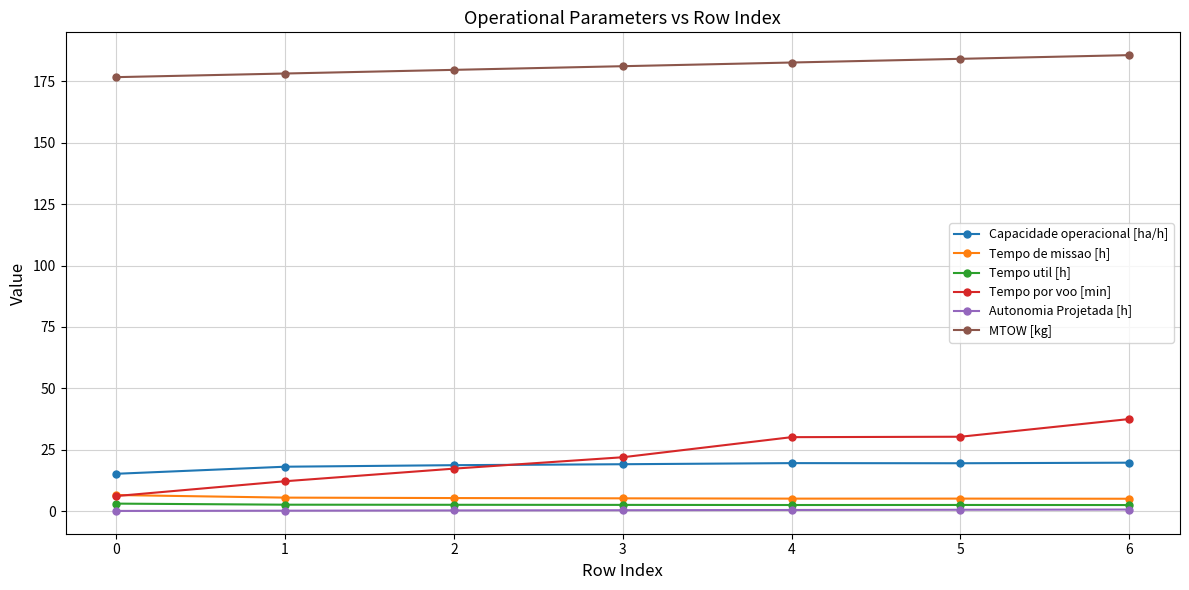

True or false: Tempo util [h] and Capacidade operacional [ha/h] cross at least once.

False